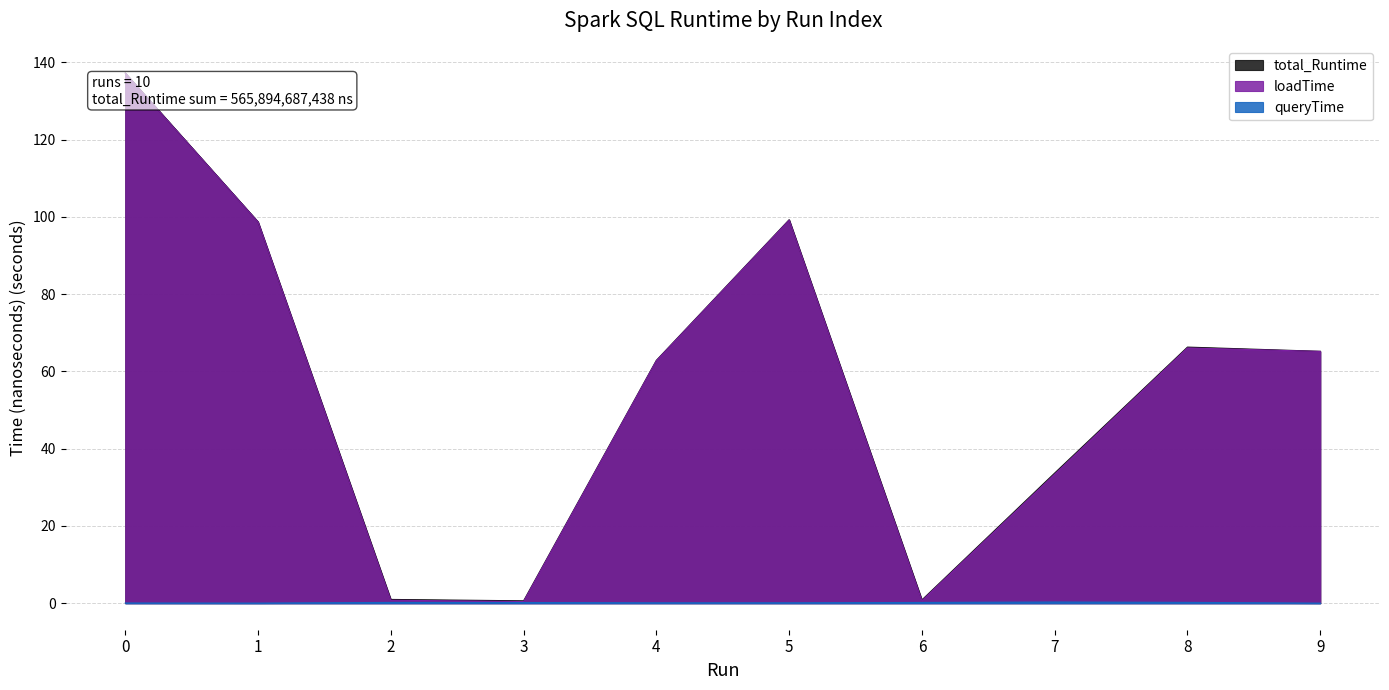

How many interior local peaks does the queryTime series have?

2